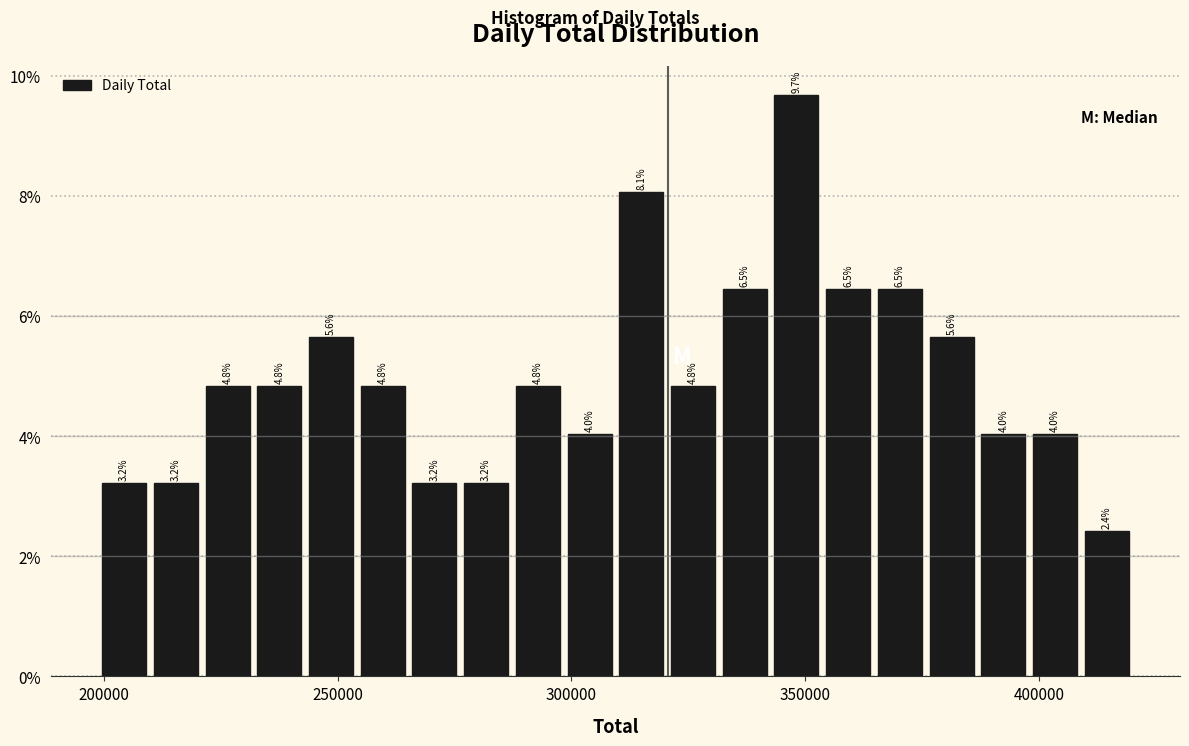

Around what value on the x-axis is the tallest bar? Give the approximate position of its centre, as read against the axis.

350000